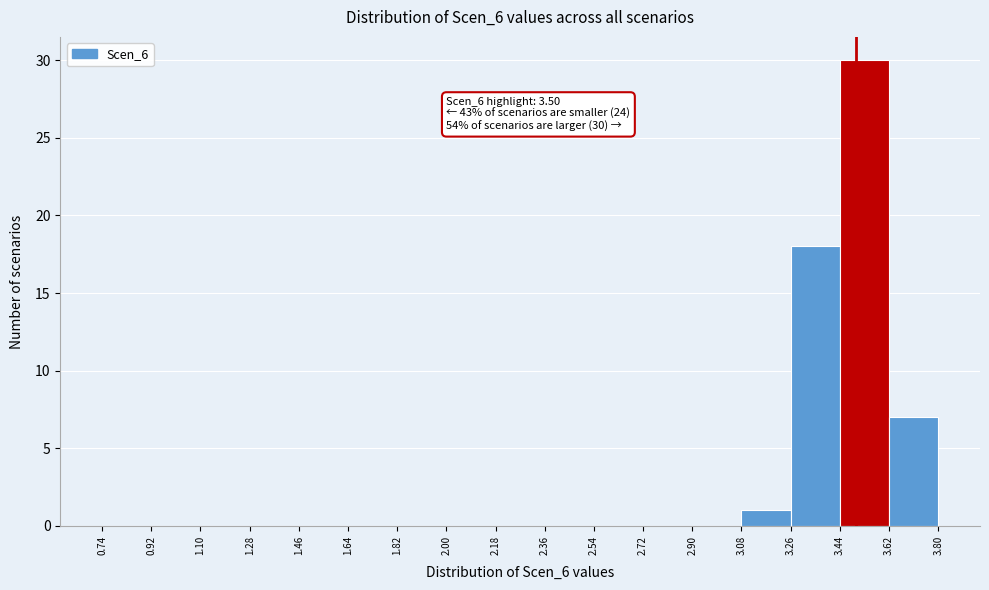

Over which range of the x-axis is the bar tallest?

3.44 to 3.62